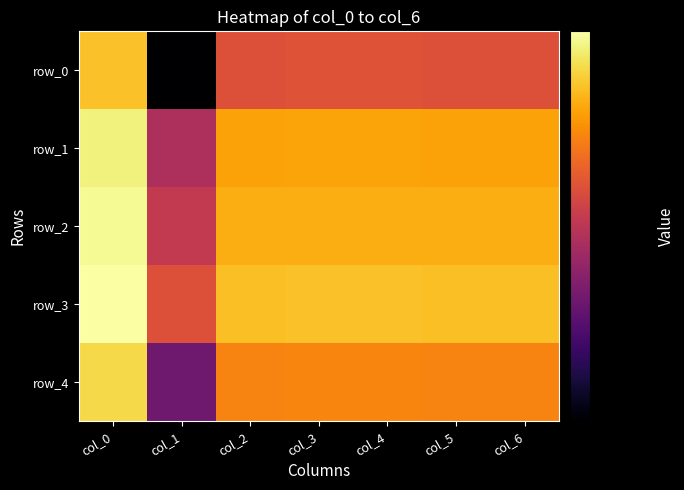

The value of row_1 at col_1 is 0.8. True or false?

True